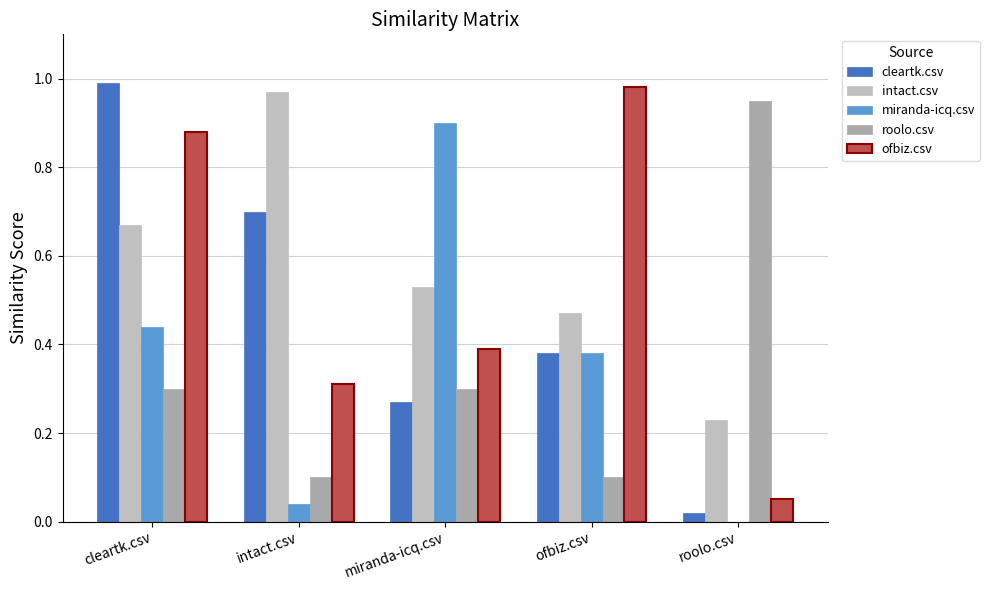

Which label corresponds to the largest value in the chart?

cleartk.csv